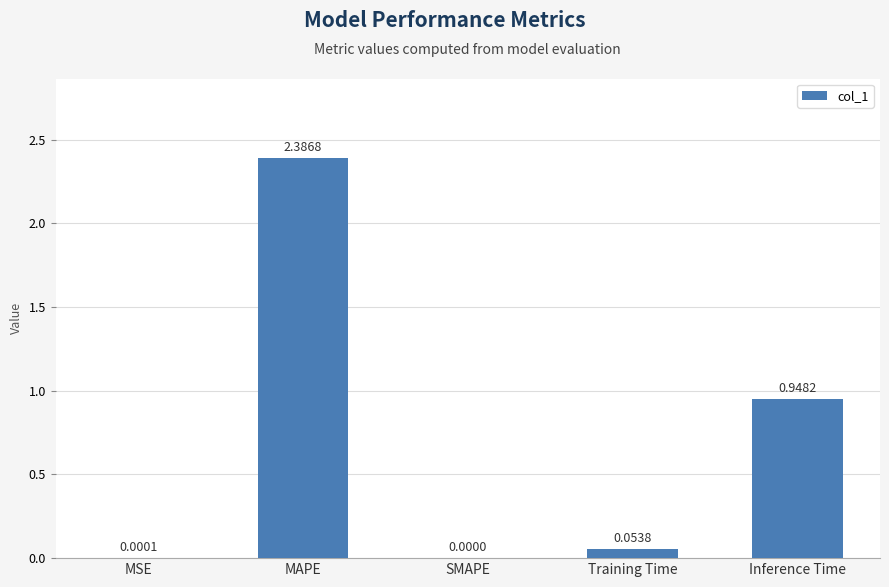

What is the change in value from MSE to Inference Time?

+0.9